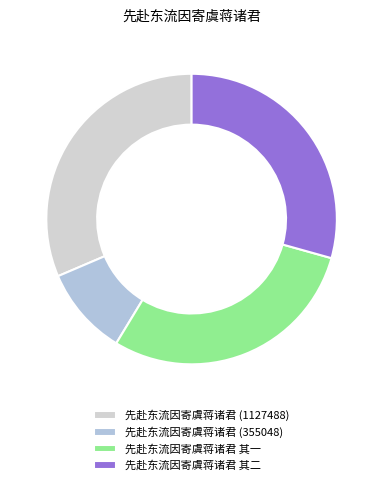

Count the number of slices in the pie.

4